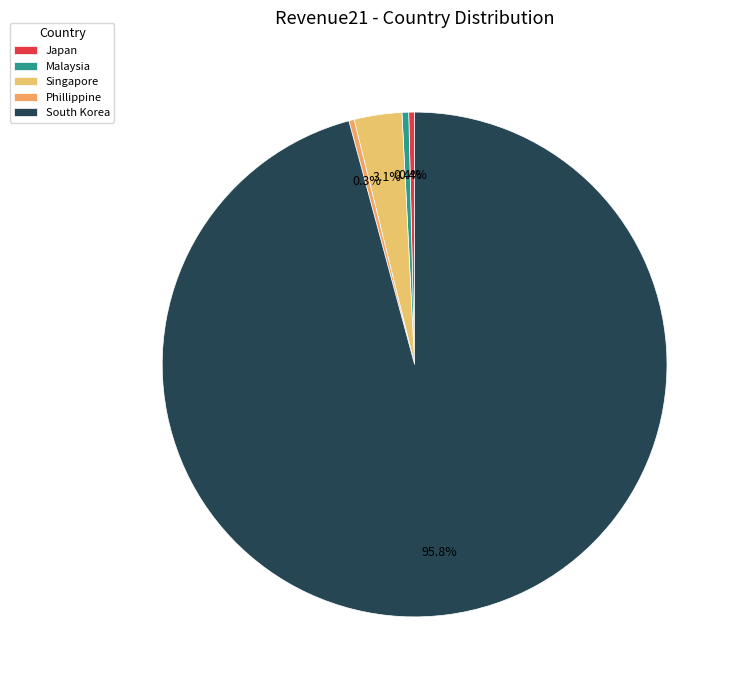

To the nearest percent, what is the average slice percentage?

20%